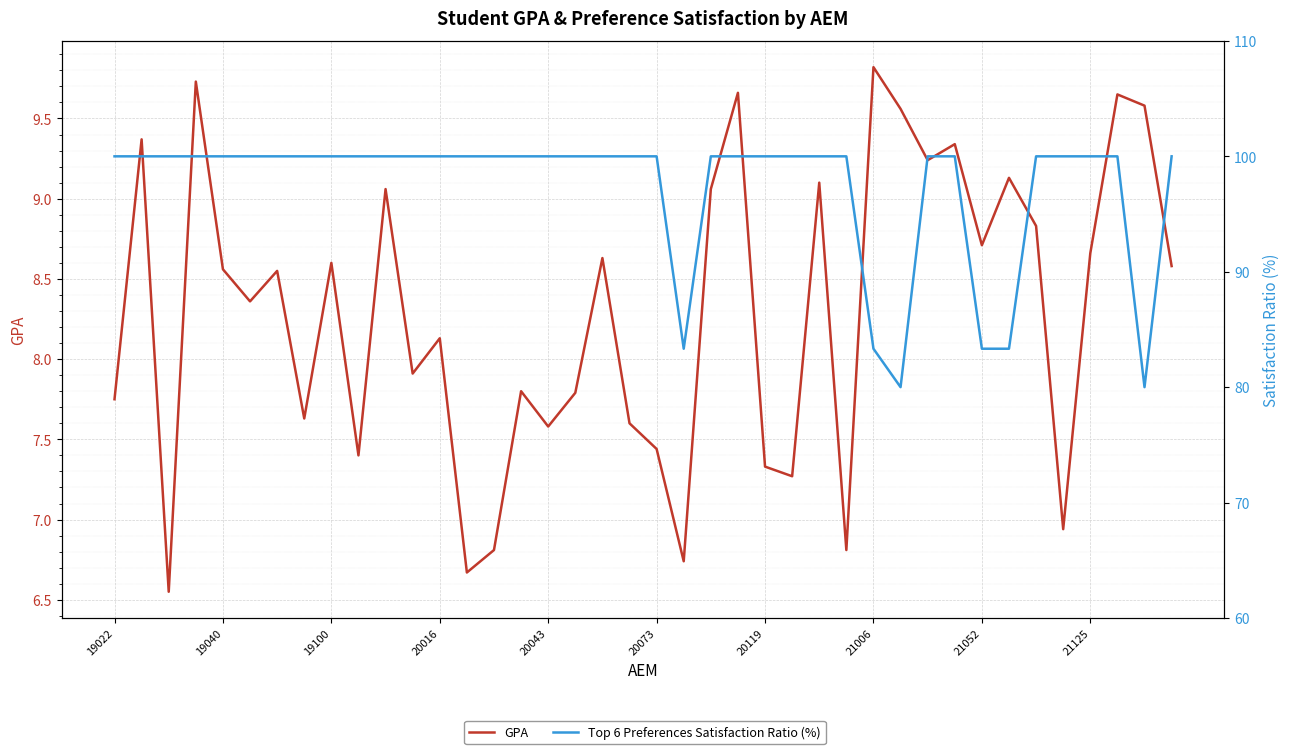

Reading left to right, transcribe all the data shown in this chart.

GPA: 7.8	9.4	6.5	9.7	8.6	8.4	8.6	7.6	8.6	7.4	9.1	7.9	8.1	6.7	6.8	7.8	7.6	7.8	8.6	7.6	7.4	6.7	9.1	9.7	7.3	7.3	9.1	6.8	9.8	9.6	9.2	9.3	8.7	9.1	8.8	6.9	8.7	9.7	9.6	8.6
Top 6 Preferences Satisfaction Ratio (%): 100.0	100.0	100.0	100.0	100.0	100.0	100.0	100.0	100.0	100.0	100.0	100.0	100.0	100.0	100.0	100.0	100.0	100.0	100.0	100.0	100.0	83.3	100.0	100.0	100.0	100.0	100.0	100.0	83.3	80.0	100.0	100.0	83.3	83.3	100.0	100.0	100.0	100.0	80.0	100.0